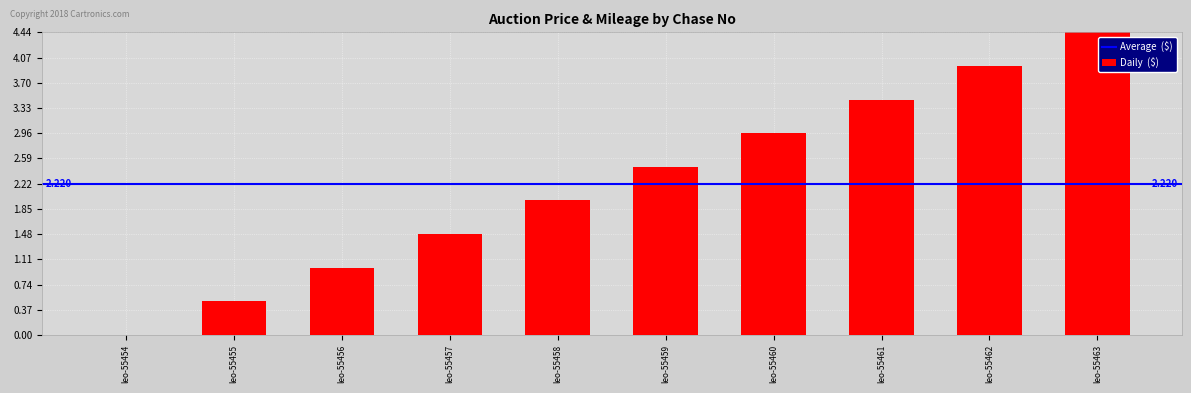

Reading right to left, what are all the values shown in this chart?

leo-55463=4.4	leo-55462=3.9	leo-55461=3.5	leo-55460=3.0	leo-55459=2.5	leo-55458=2.0	leo-55457=1.5	leo-55456=1.0	leo-55455=0.5	leo-55454=0.0